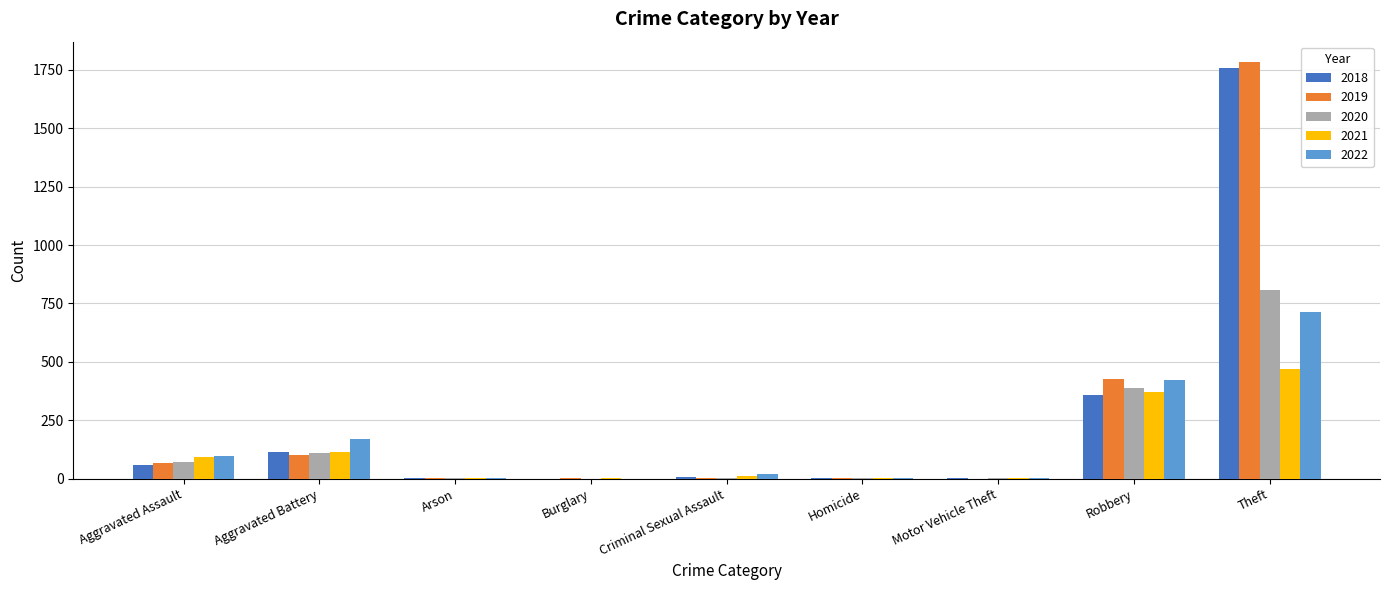

Are the bars horizontal?

No